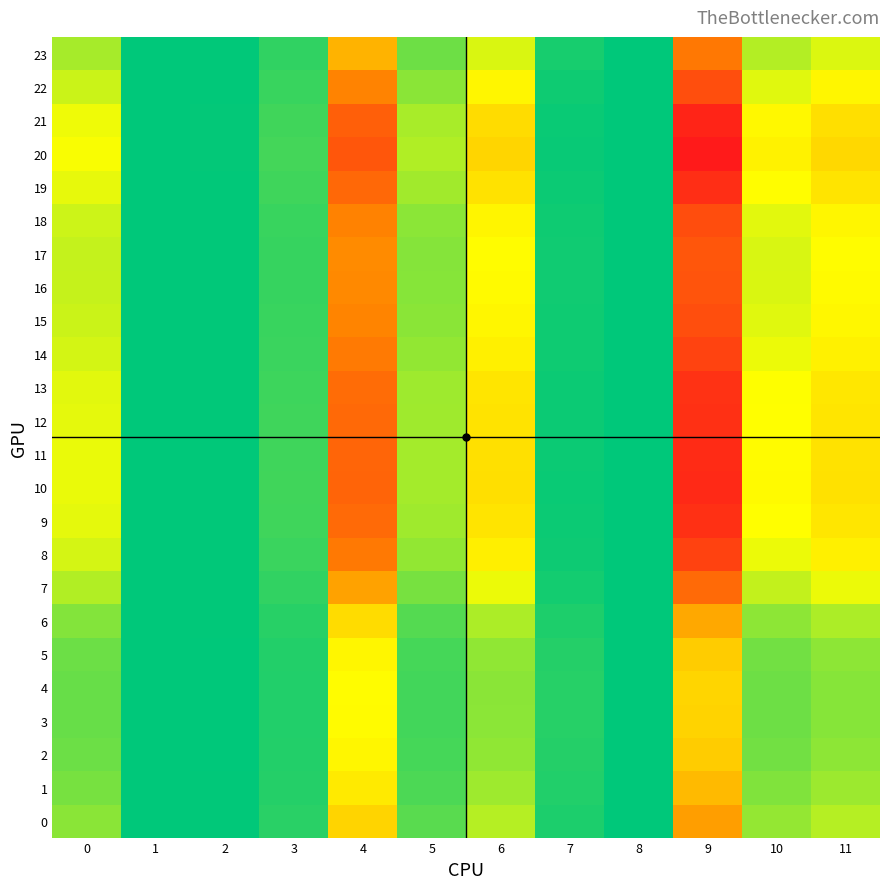

List the series in order of their peak value, highest first.

20, 21, 10, 11, 19, 12, 9, 13, 8, 14, 18, 22, 15, 16, 17, 7, 23, 0, 6, 1, 2, 5, 3, 4